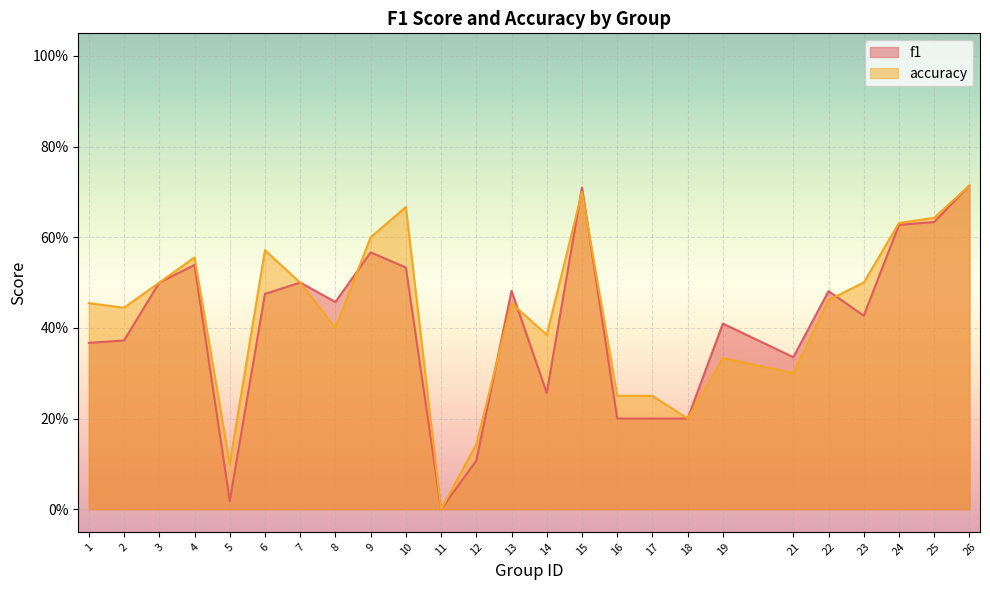

What is the difference between the maximum and second lowest values in the accuracy series?

0.6